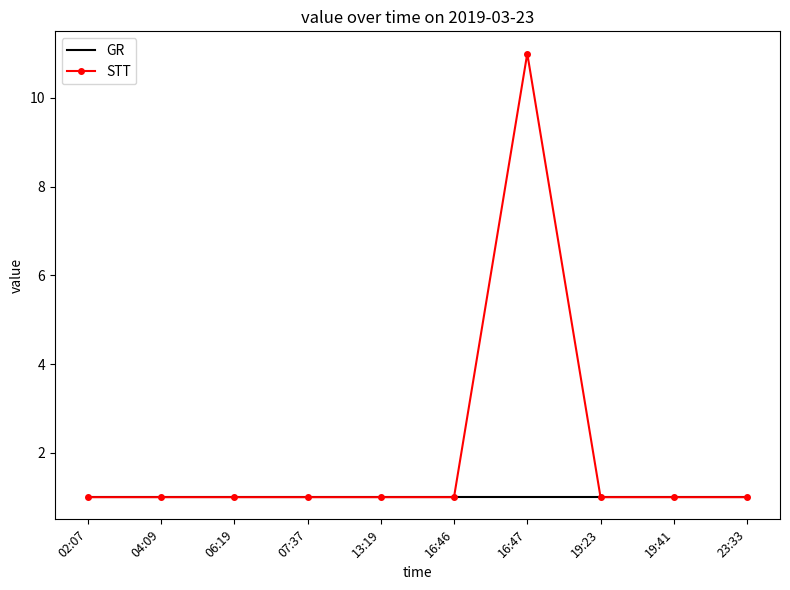

What position from the left is 16:47?

7